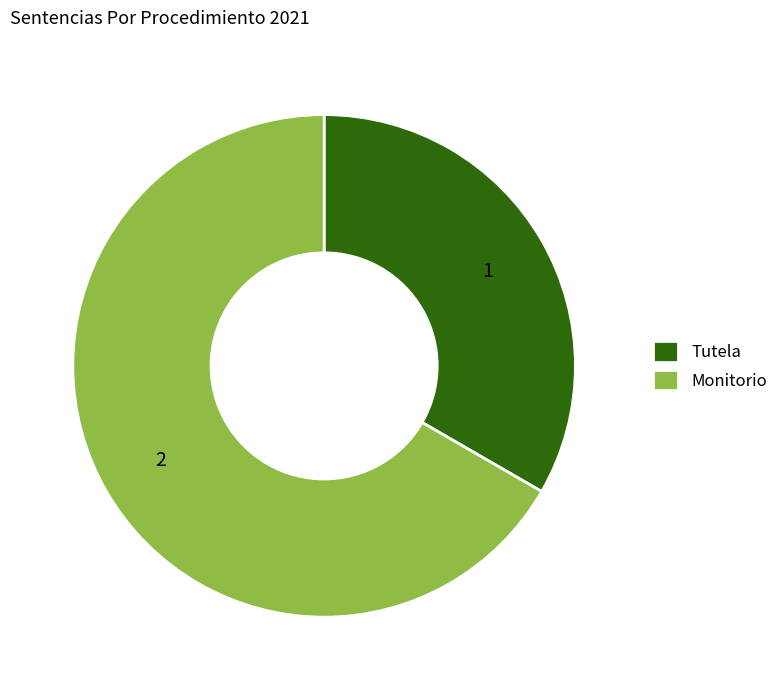

Is the sum of Monitorio and Tutela greater than half?

Yes